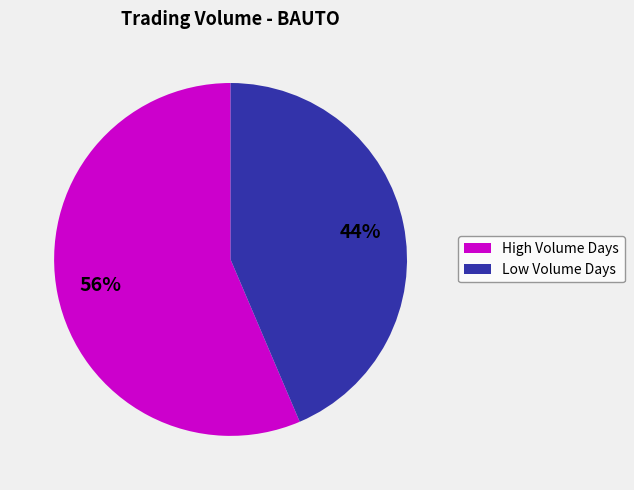

Does any single category account for the majority?

Yes